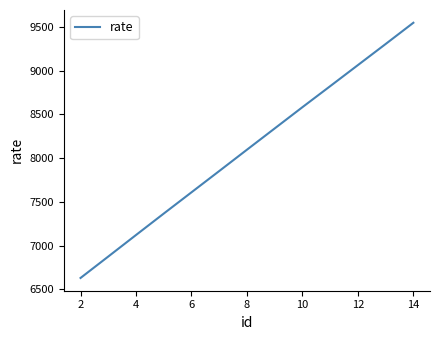

What is the difference between the maximum and minimum values?

2917.0